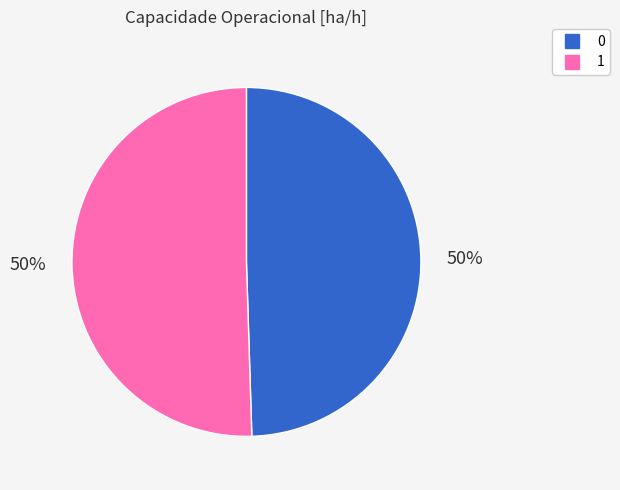

Is it true that 1 is 63% of the pie?

False